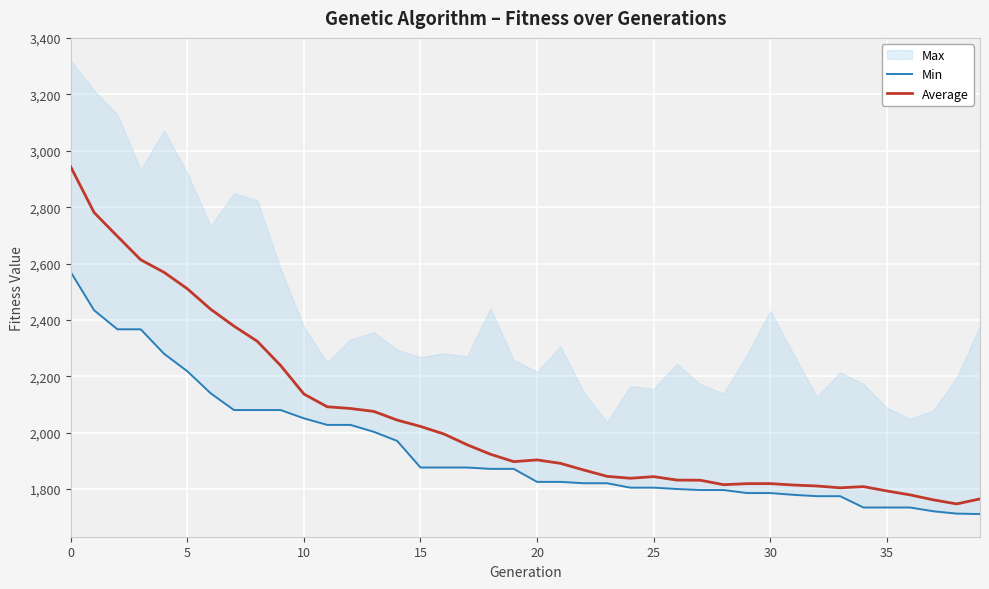

What is the sum of the Average values at 30 and 15?

3840.7